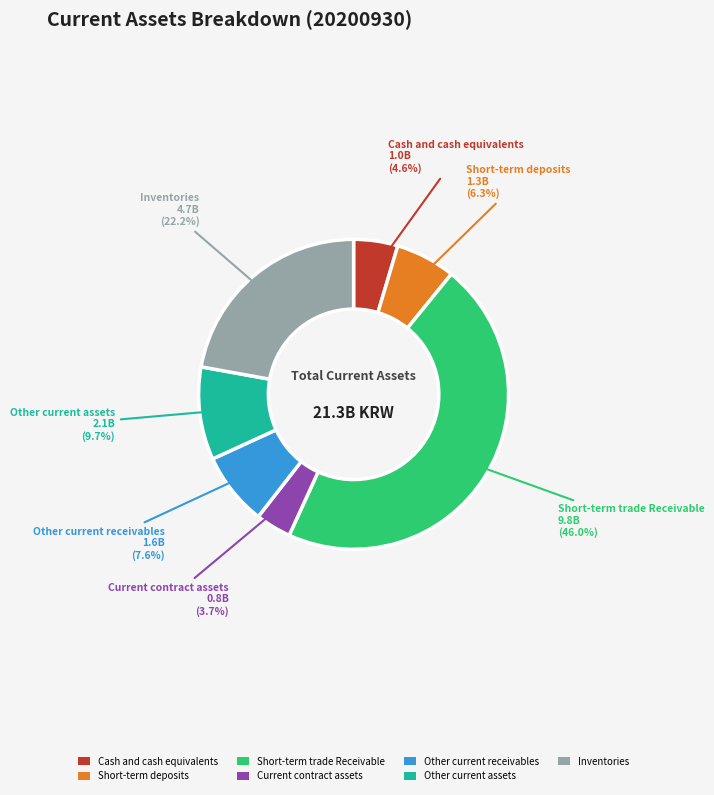

How much of the chart is everything except Other current receivables?

92.4%